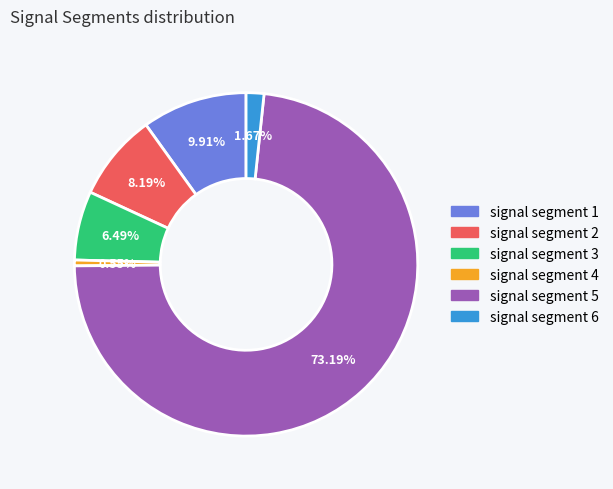

Combined, what portion of the pie is signal segment 3 and signal segment 4?

7.0%